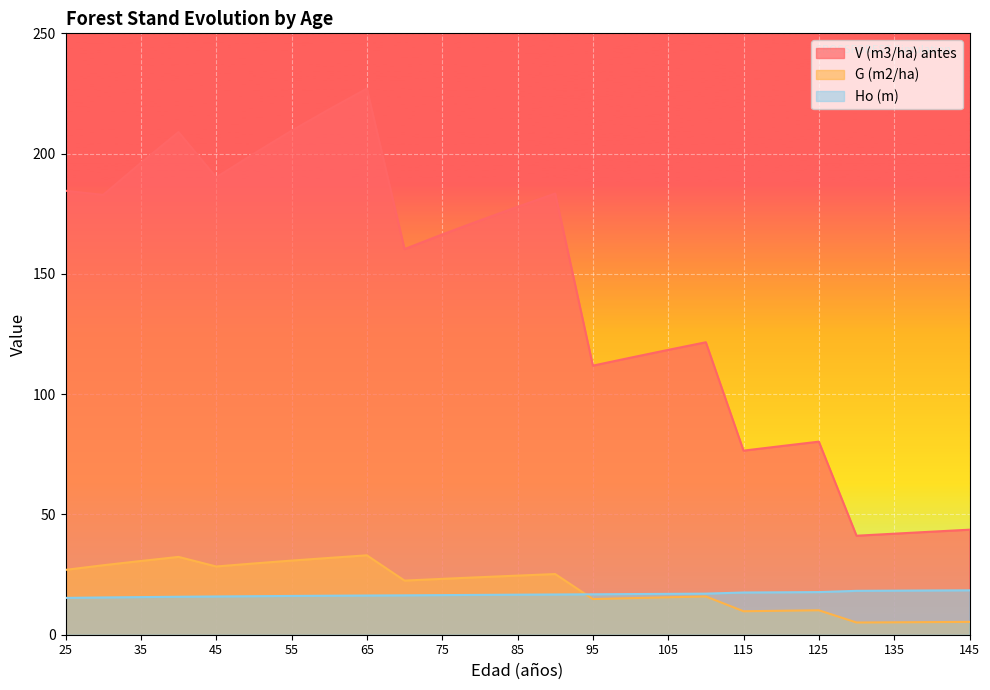

At which category does the chart reach its peak across all series?

65